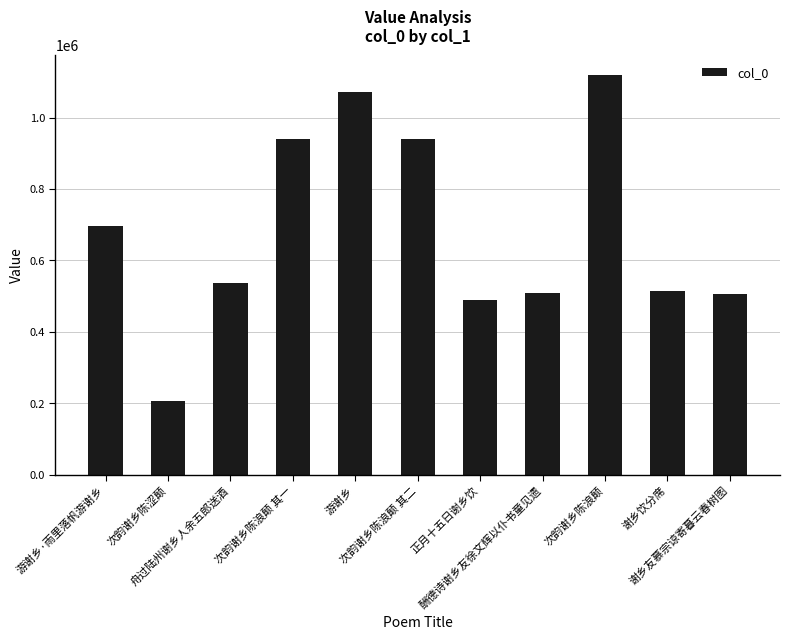

How many data points are less than 535564?

5